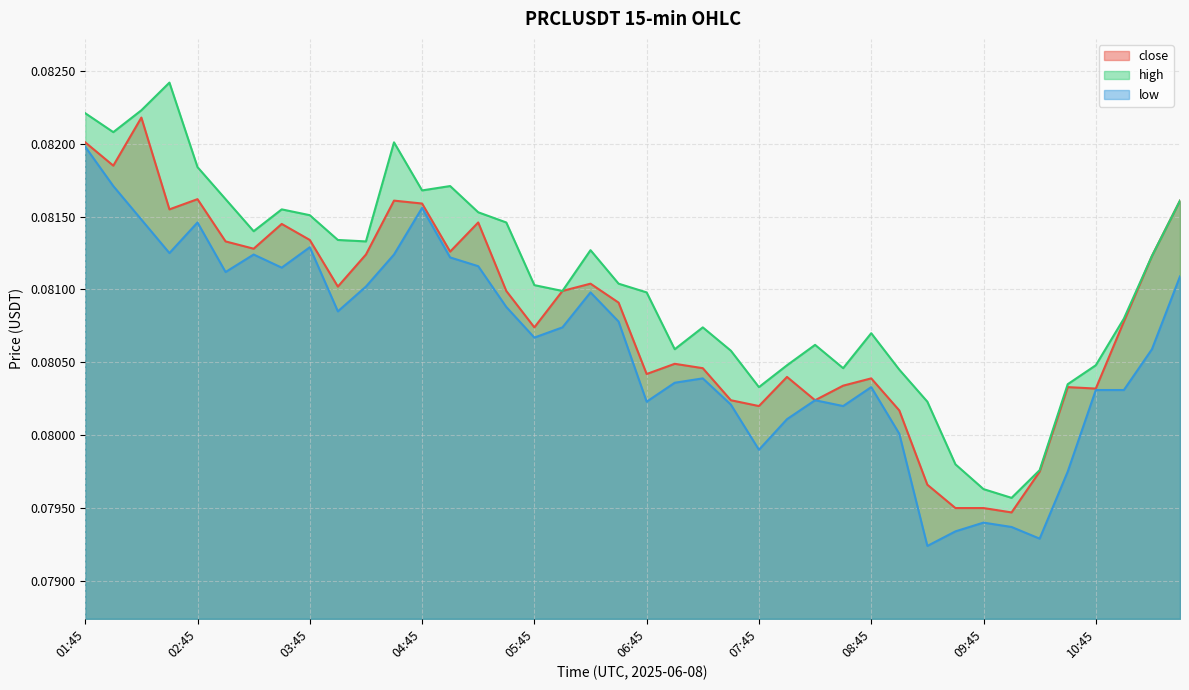

Which category has the highest value in the low series?

01:45